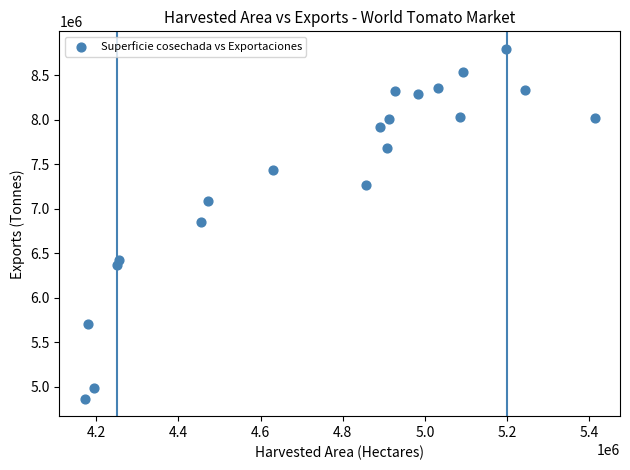

What is the range of X values (max minus min)?

1240216.0